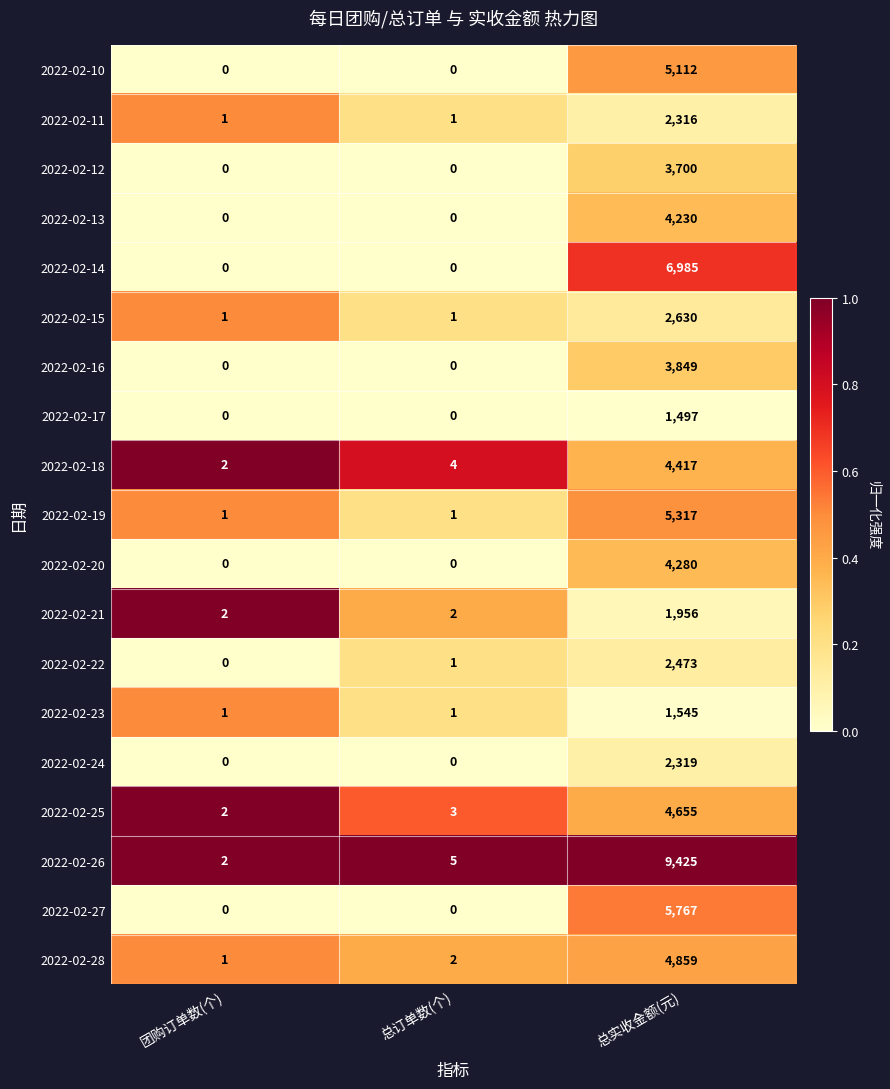

At which category is the sum across all series the highest?

总实收金额(元)